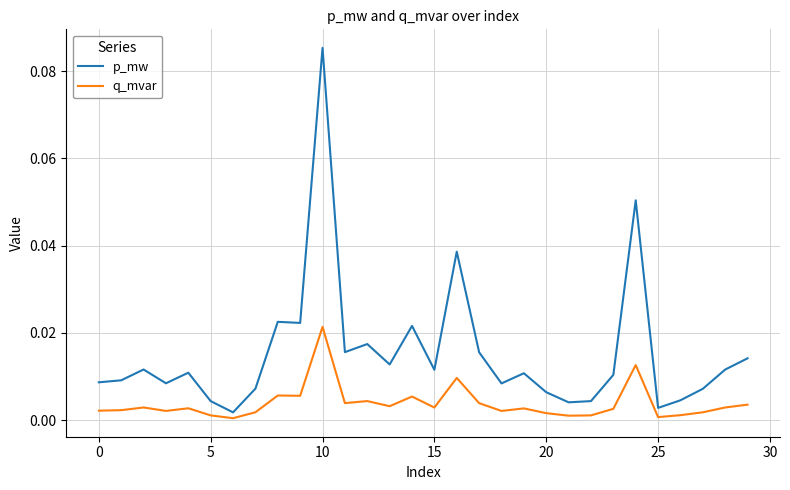

Which series has the largest range (max minus min)?

p_mw